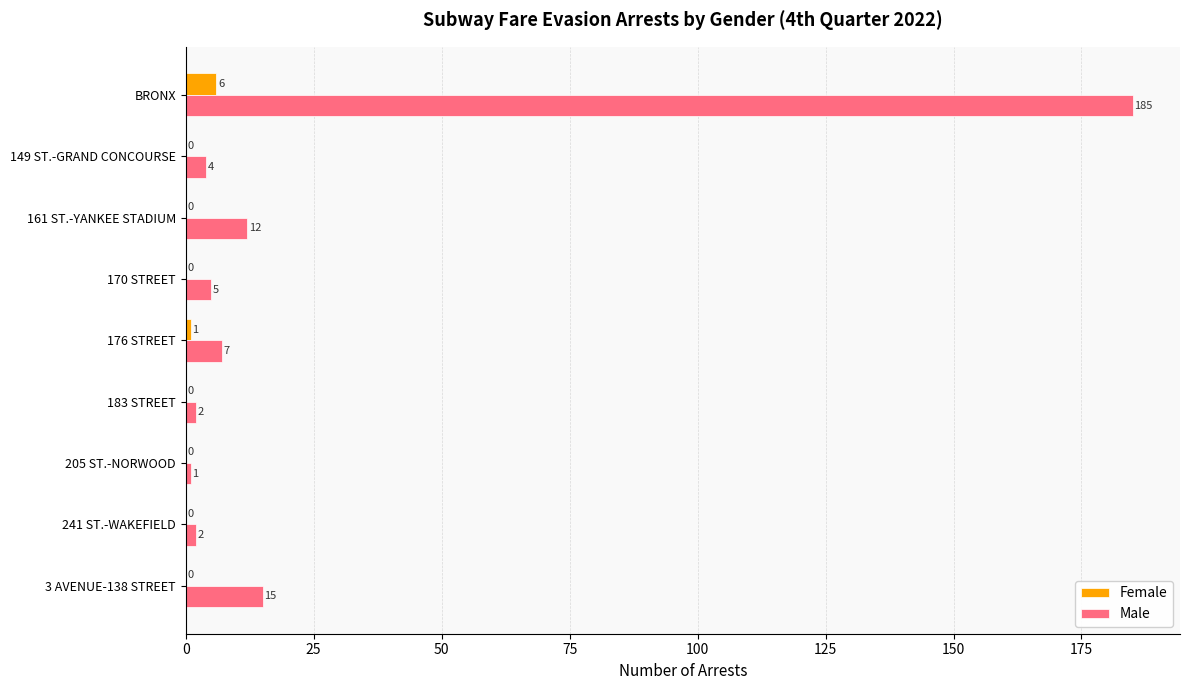

What are all the series names shown in the legend?

Female, Male